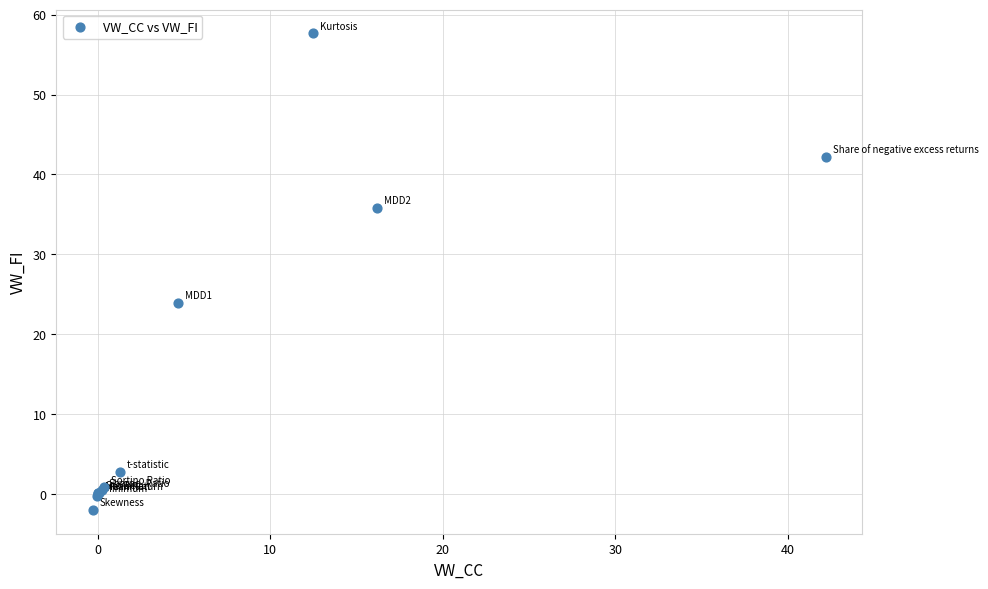

What Y value in the scatter plot is closest to 27?

23.9